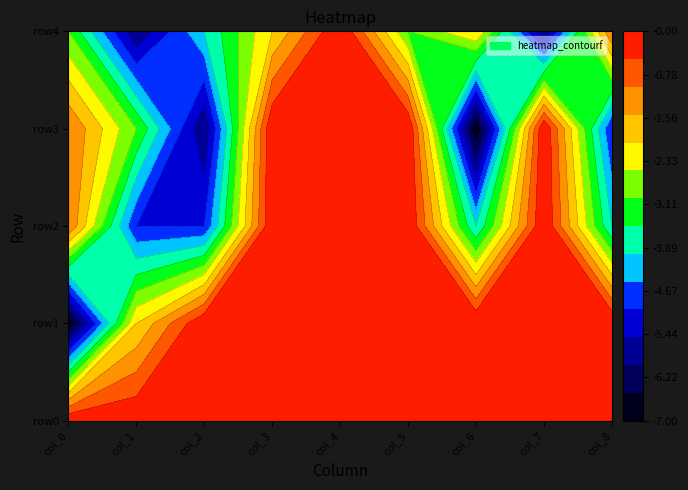

Between col_2 and col_8, which series saw the biggest shift?

row4